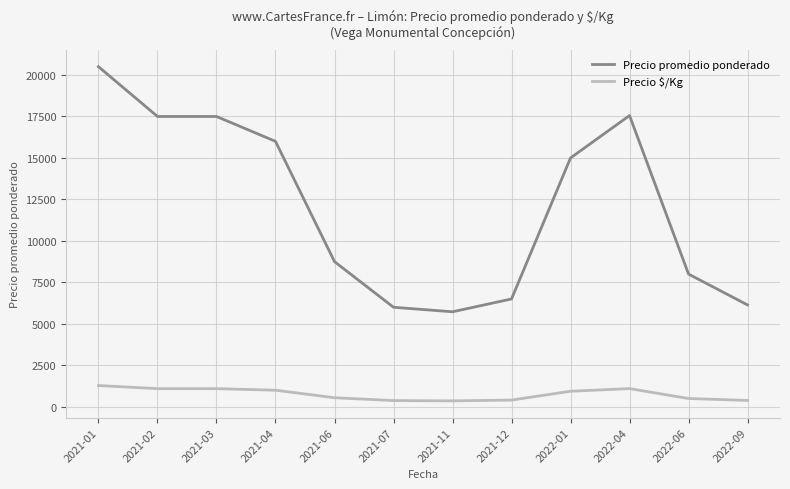

True or false: Precio promedio ponderado and Precio $/Kg cross at least once.

False